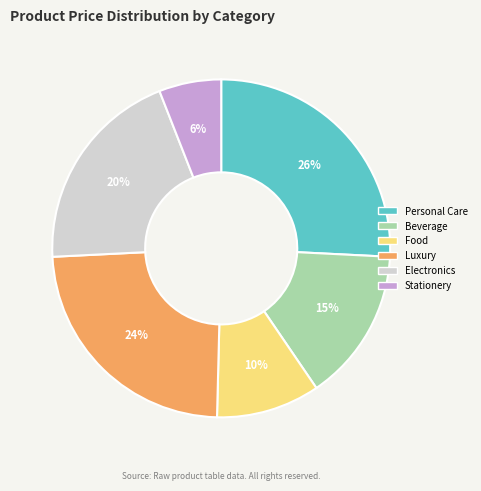

Which category has the smallest portion of the pie?

Stationery